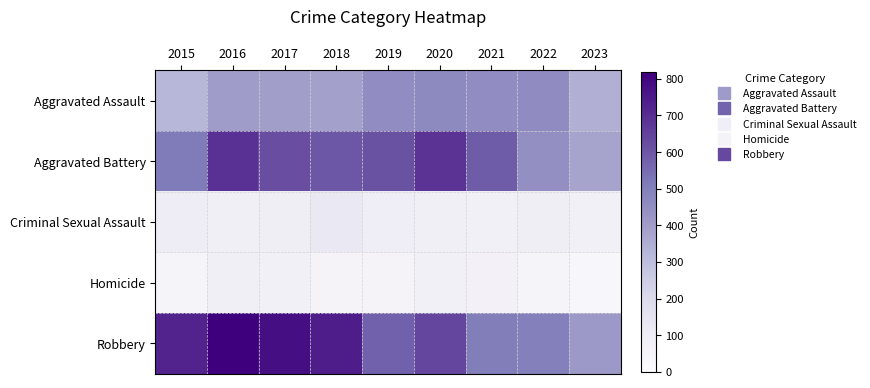

At which category is the sum across all series the highest?

2016